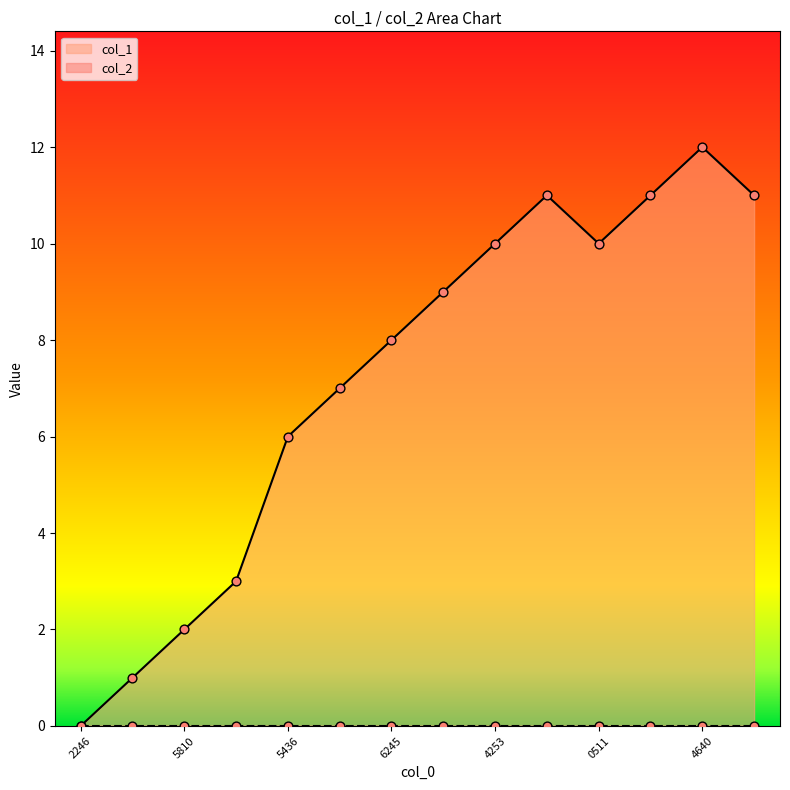

True or false: col_1 has a value of 10 at 0511.

True